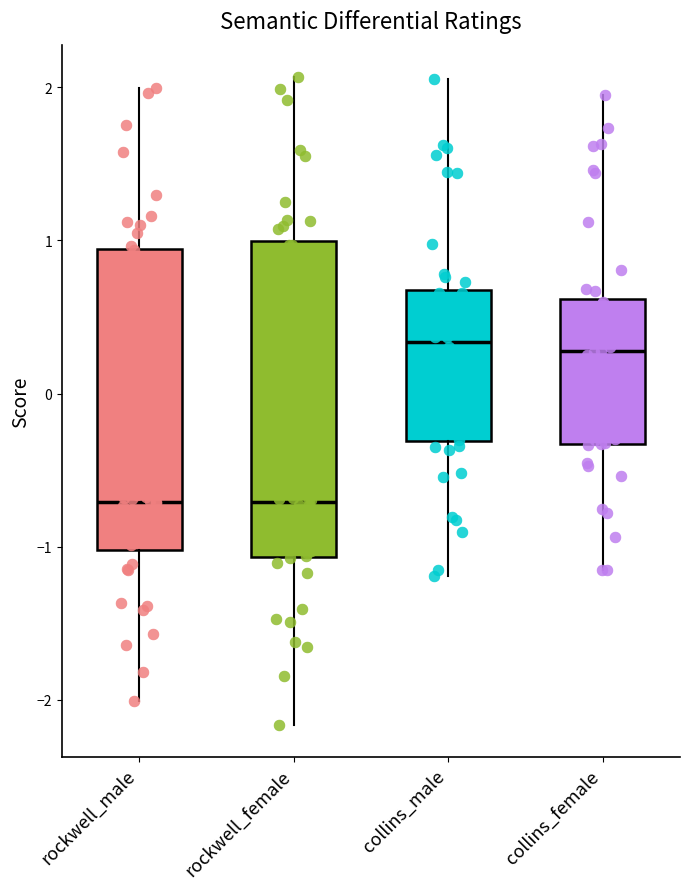

Reading left to right, read every box against the y-axis: the position of its median line, the range the box covers, and the ends of its whiskers. The values are not printed on the chart, so give them approximately, as read against the axis.

rockwell_male: median -0.7, box -1.0 to 0.9, whiskers -2.0 to 2.0
rockwell_female: median -0.7, box -1.1 to 1.0, whiskers -2.2 to 2.1
collins_male: median 0.3, box -0.3 to 0.7, whiskers -1.2 to 2.1
collins_female: median 0.3, box -0.3 to 0.6, whiskers -1.2 to 2.0